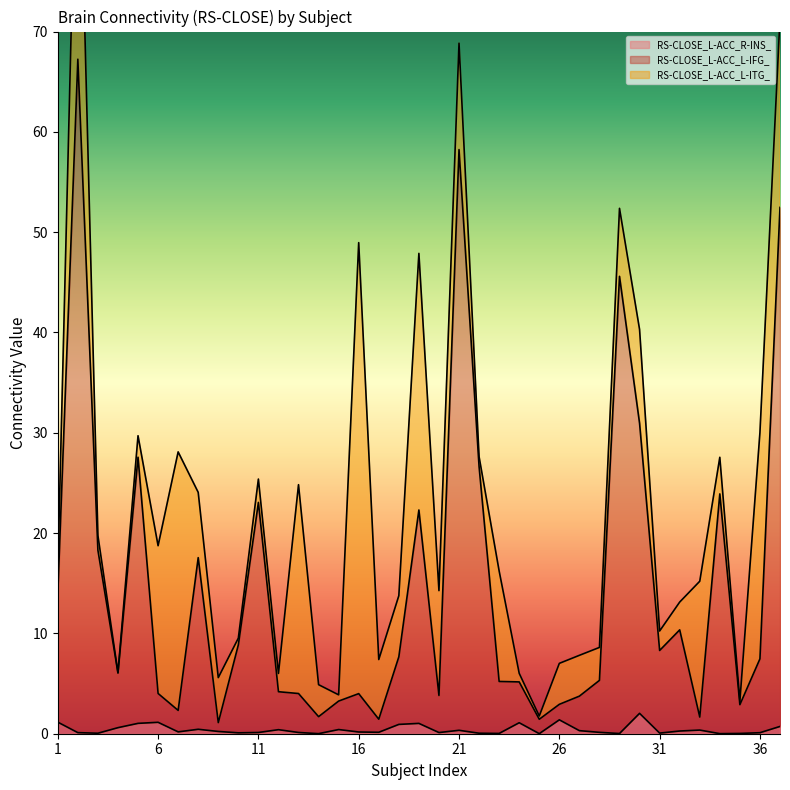

Is it true that RS-CLOSE_L-ACC_L-IFG_ equals 2.3 at 12?

False